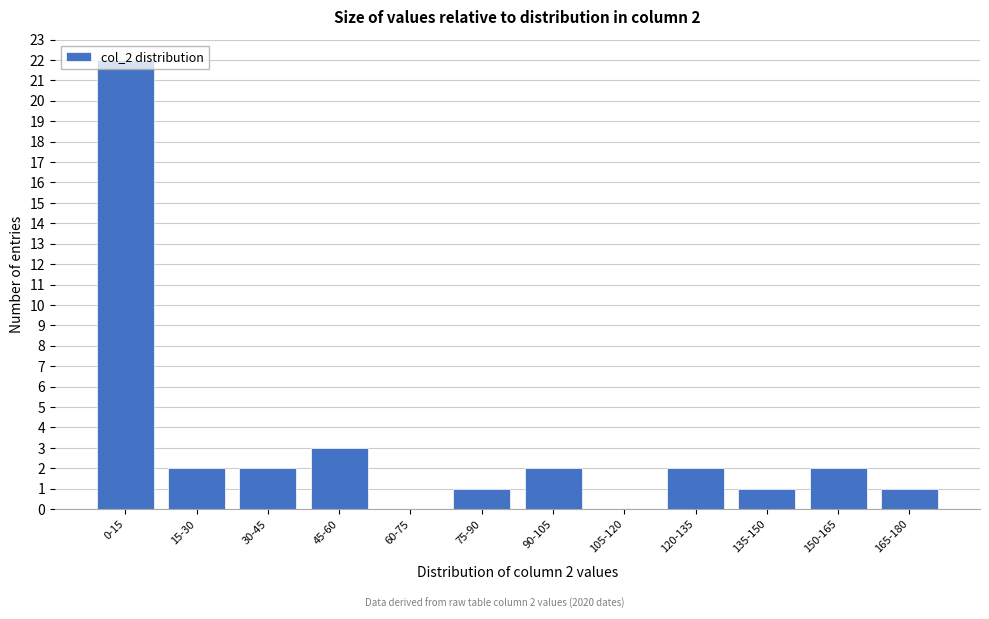

What is the change in value from 105-120 to 135-150?

+1